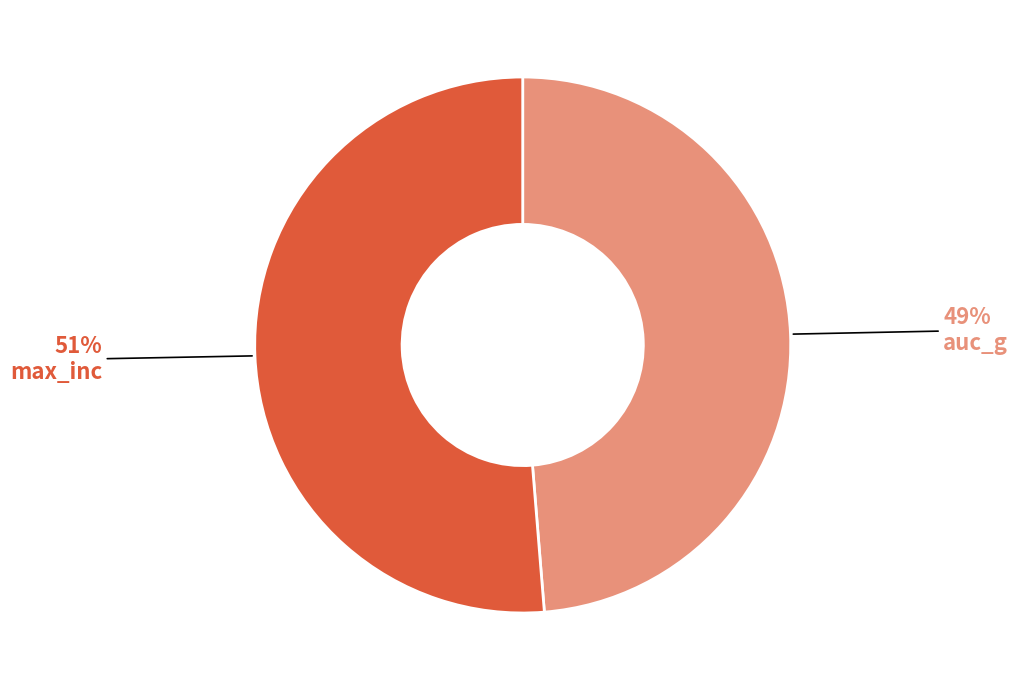

Is the sum of max_inc and auc_g greater than half?

Yes